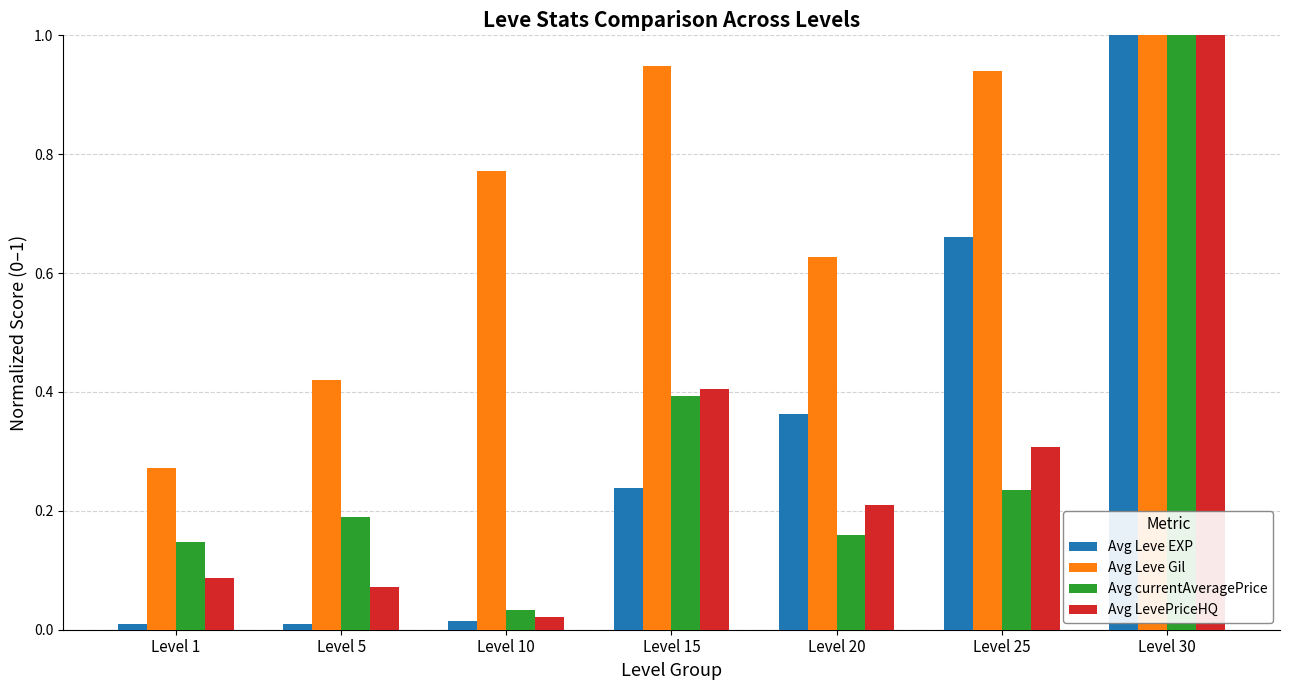

Which series changed the most between Level 25 and Level 30?

Avg currentAveragePrice